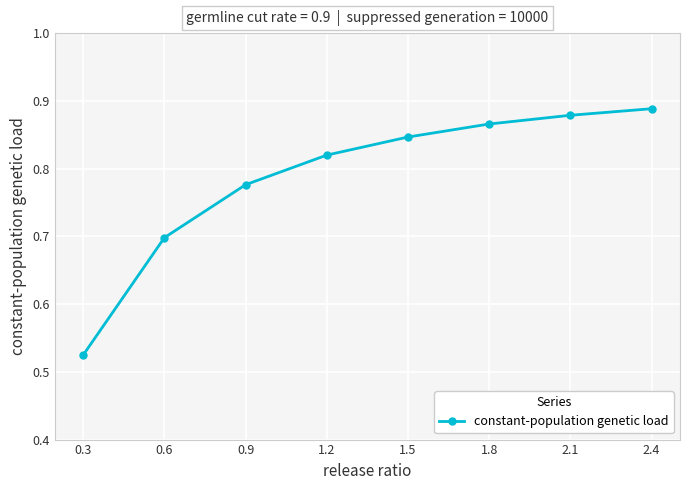

At which category does the chart reach its peak across all series?

2.4